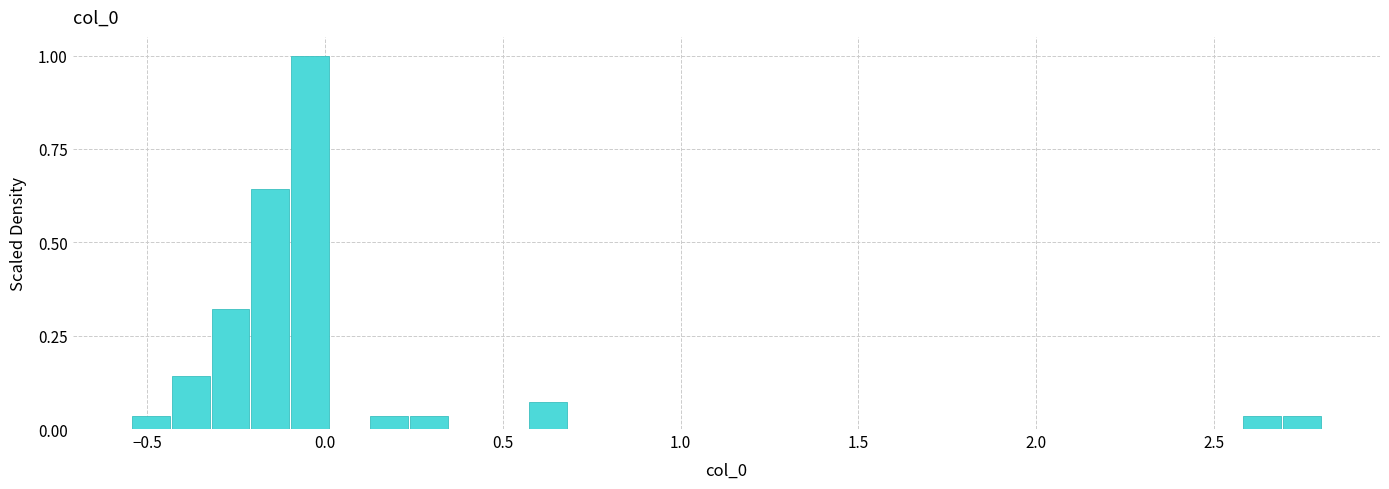

Around what value on the x-axis is the tallest bar? Give the approximate position of its centre, as read against the axis.

-0.05